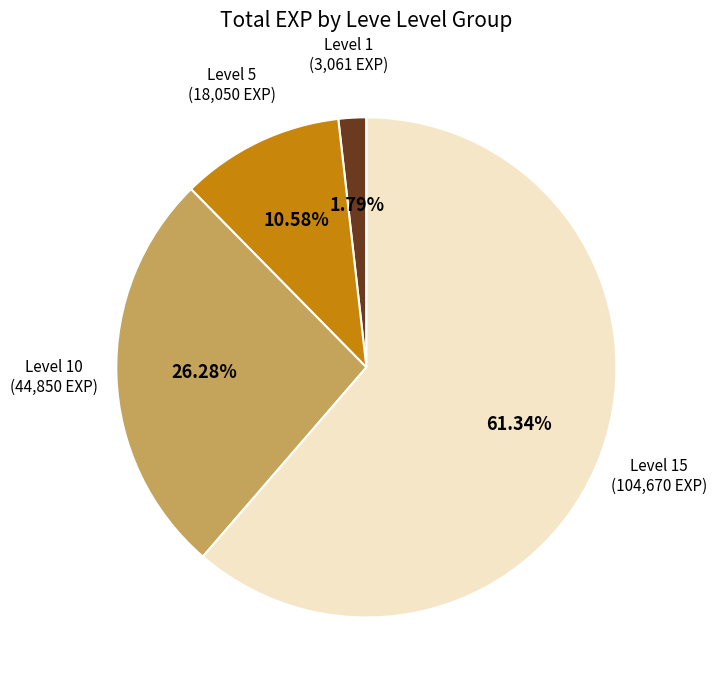

Does any single category account for the majority?

Yes